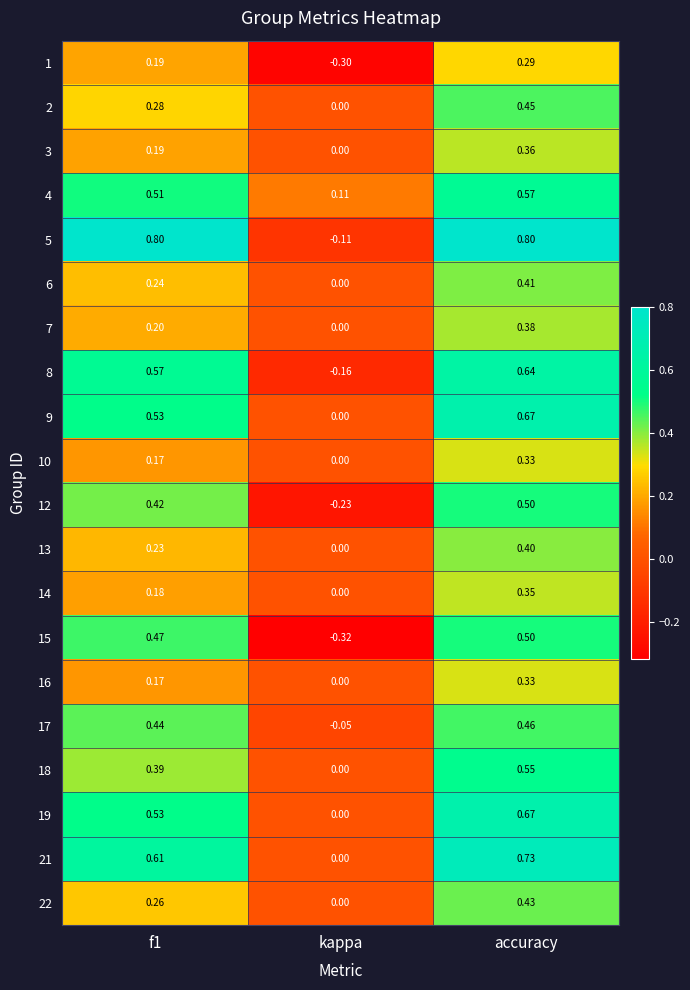

Where is 22 nearest to the value 0?

kappa